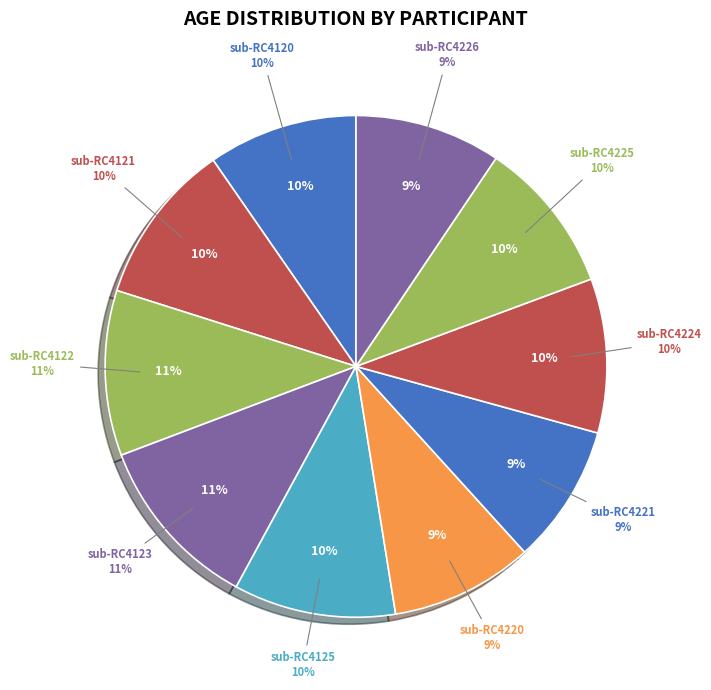

To the nearest percent, what is the average slice percentage?

10%